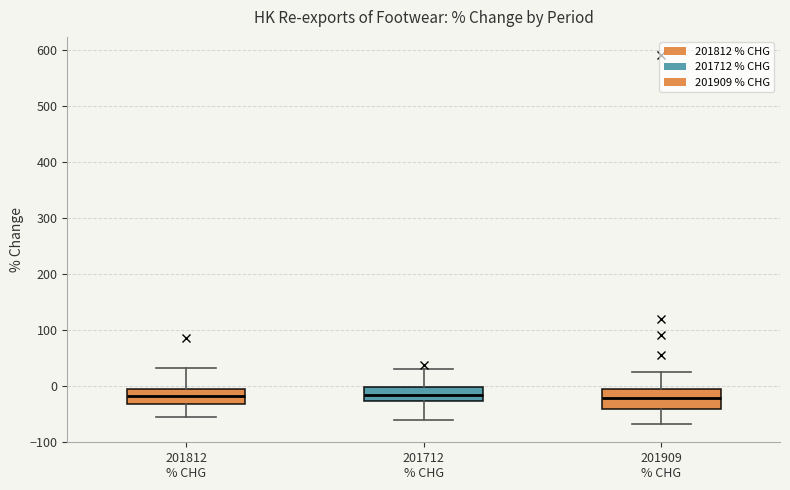

Where is the upper edge of the box for 201812 % CHG on the y-axis? The values are not printed on the chart, so give them approximately, as read against the axis.

-10